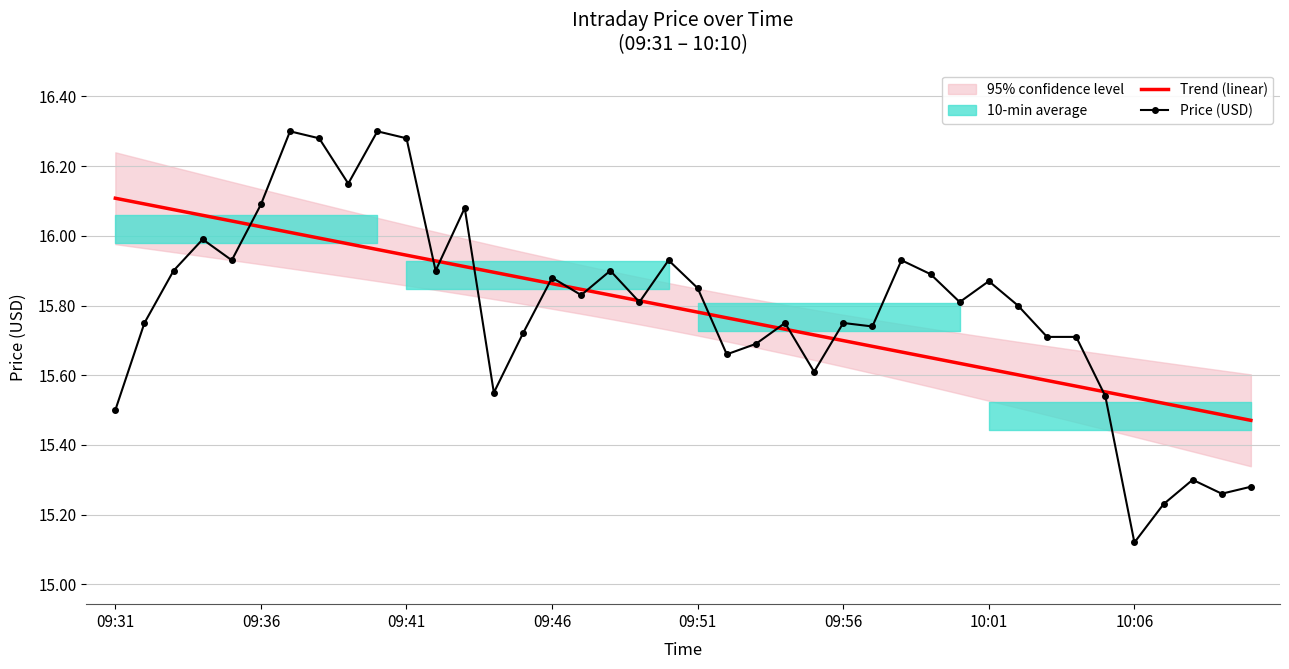

Does the chart have visible grid lines?

Yes